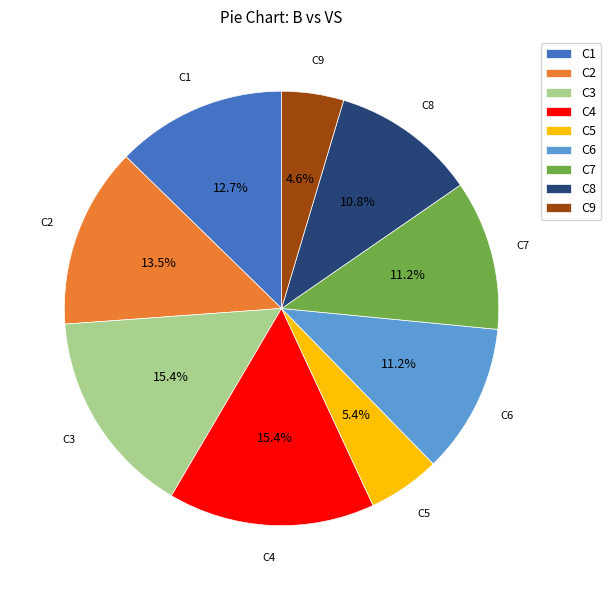

Combined, what portion of the pie is C4 and C5?

20.8%